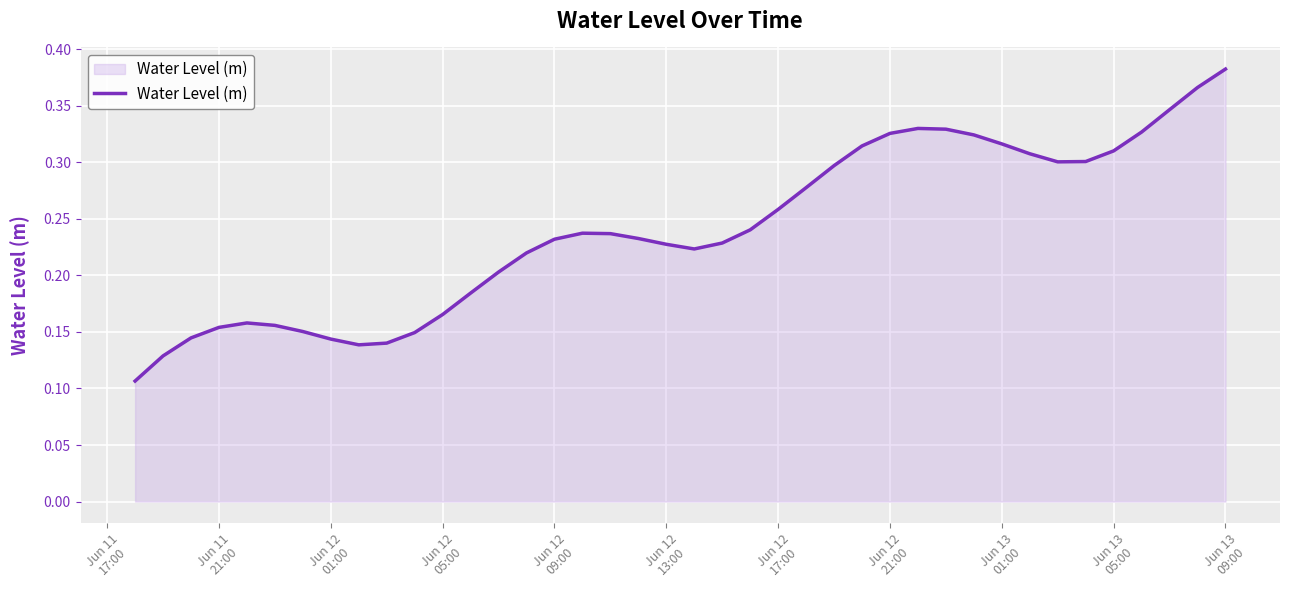

How many values are between 0 and 1?

40